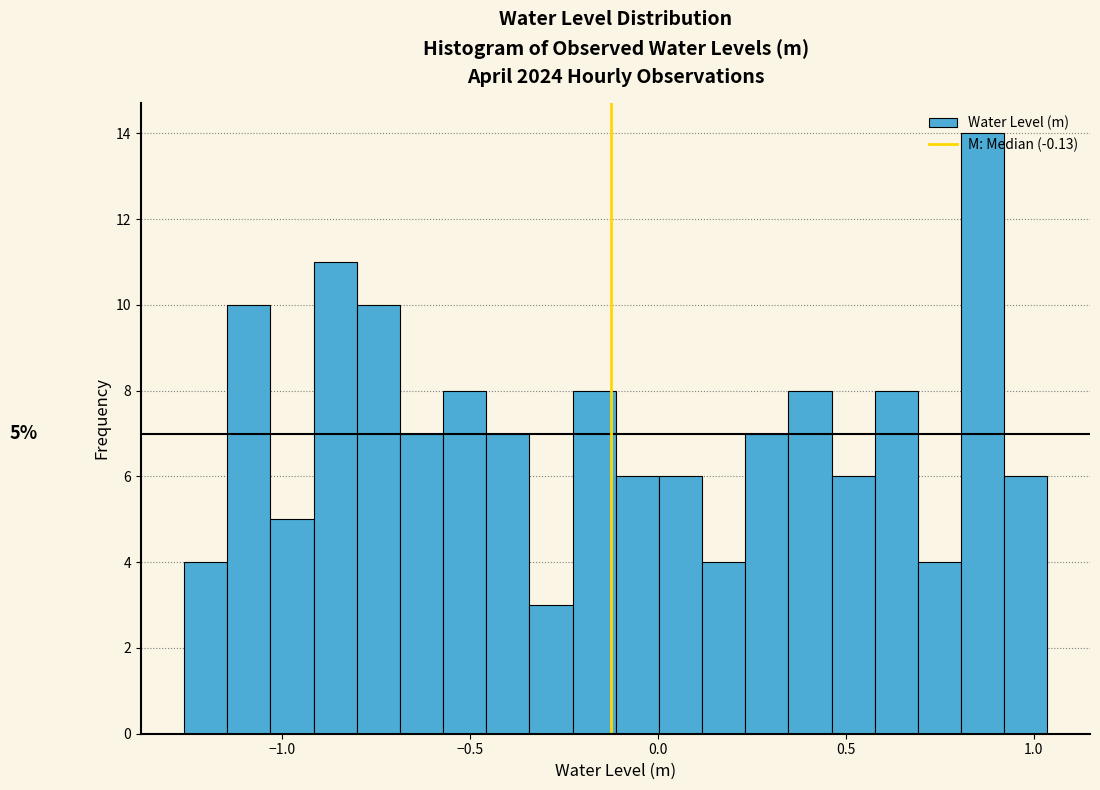

Around what value on the x-axis is the tallest bar? Give the approximate position of its centre, as read against the axis.

0.85